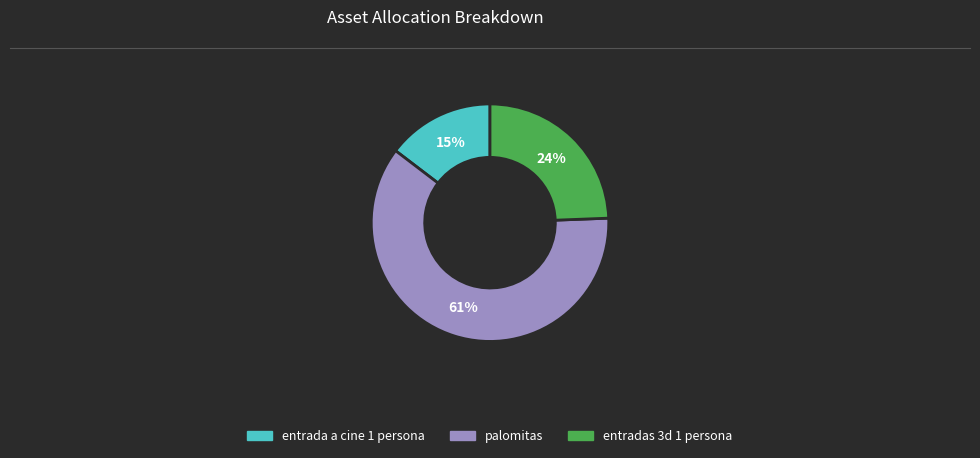

To the nearest percent, what percentage of the pie is entrada a cine 1 persona?

15%